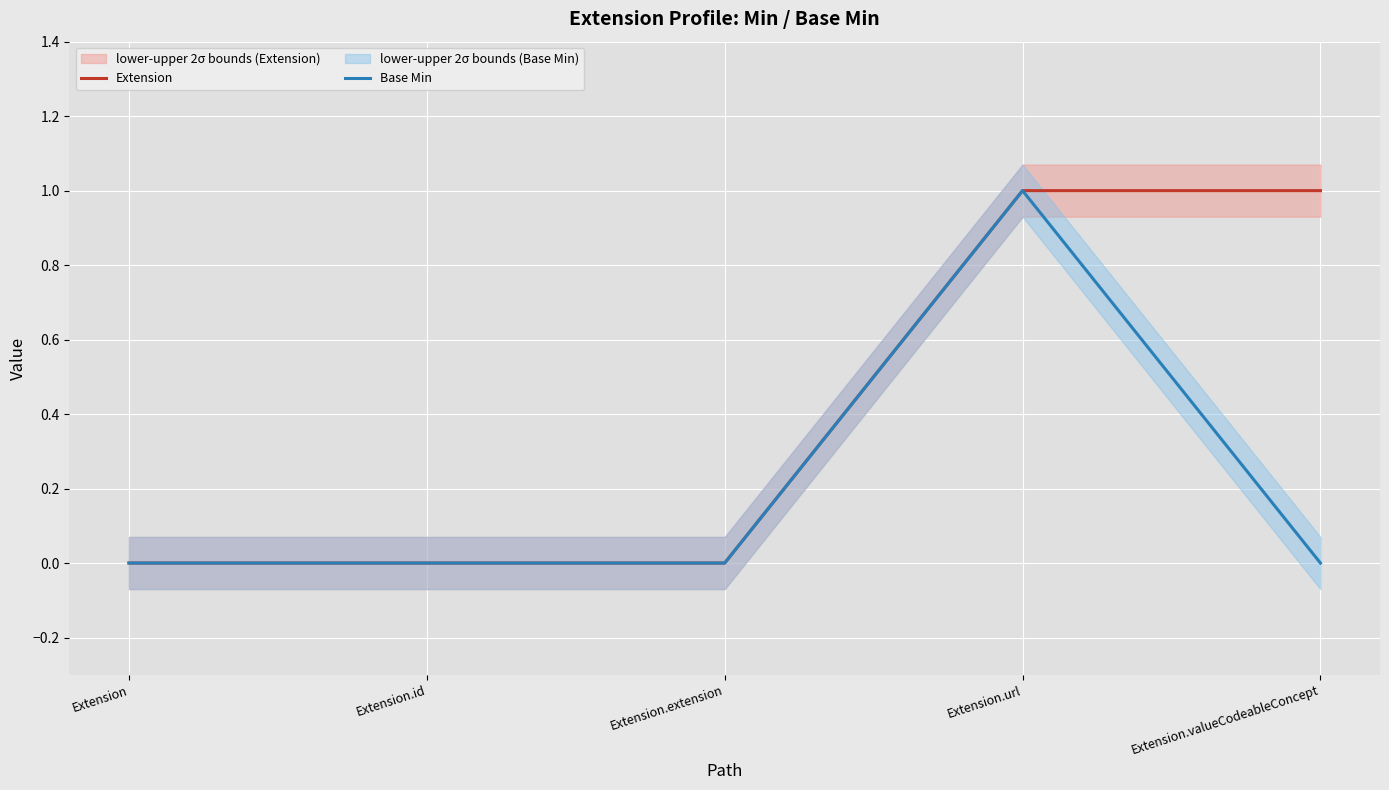

Is it true that Extension equals 1 at Extension.url?

True